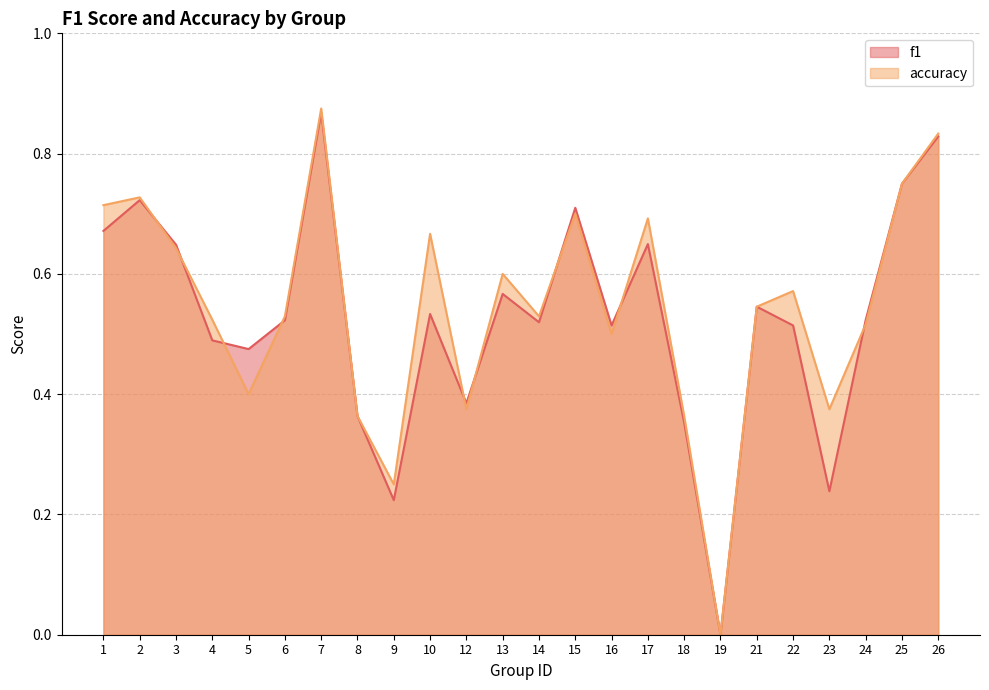

The value of accuracy at 22 is 1.0. True or false?

False